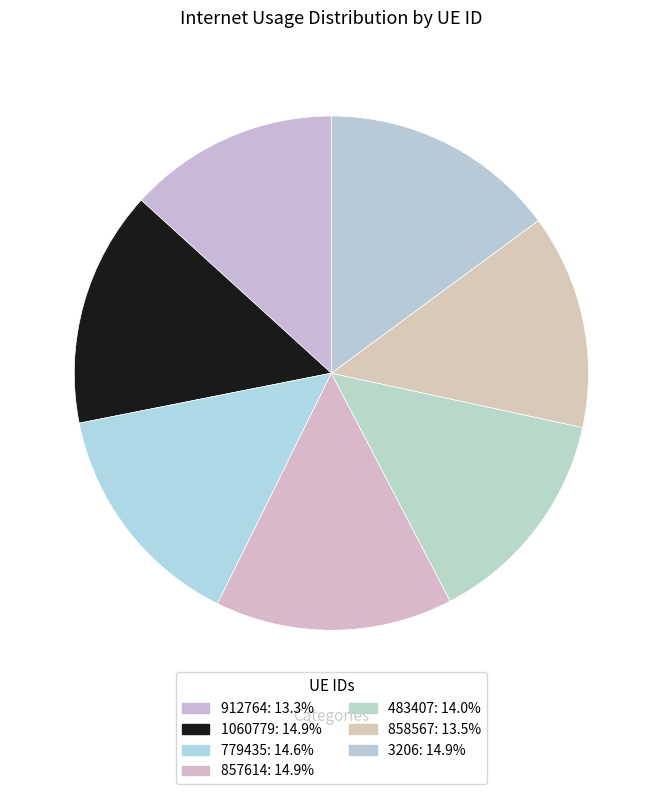

Is it true that 3206 is 4% of the pie?

False